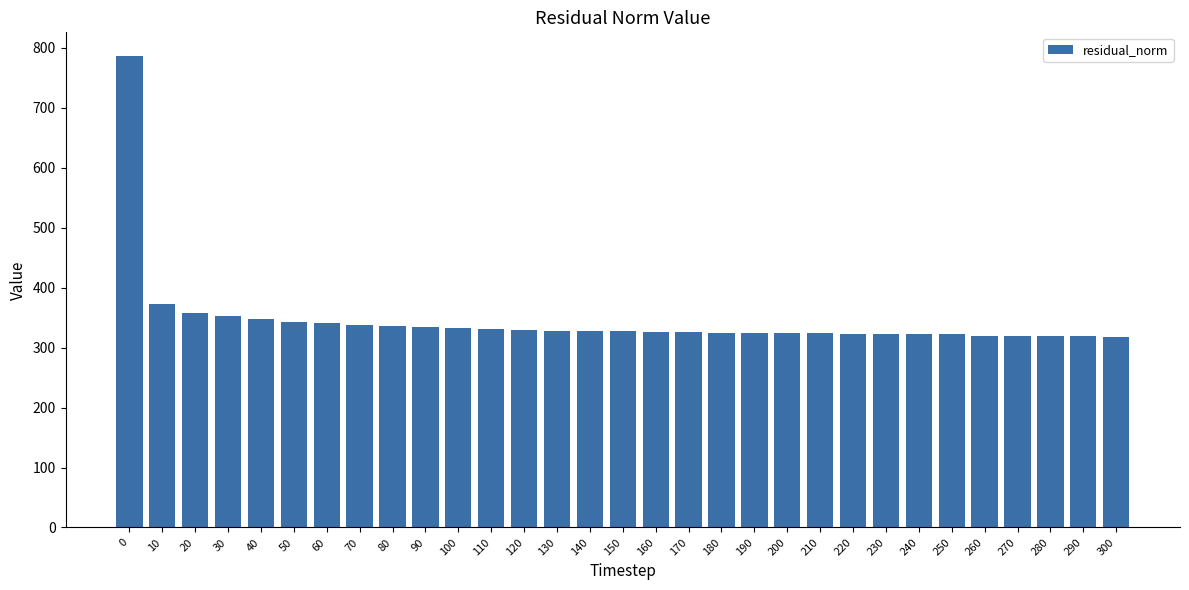

What is the value of the 23rd bar from the left?

322.9